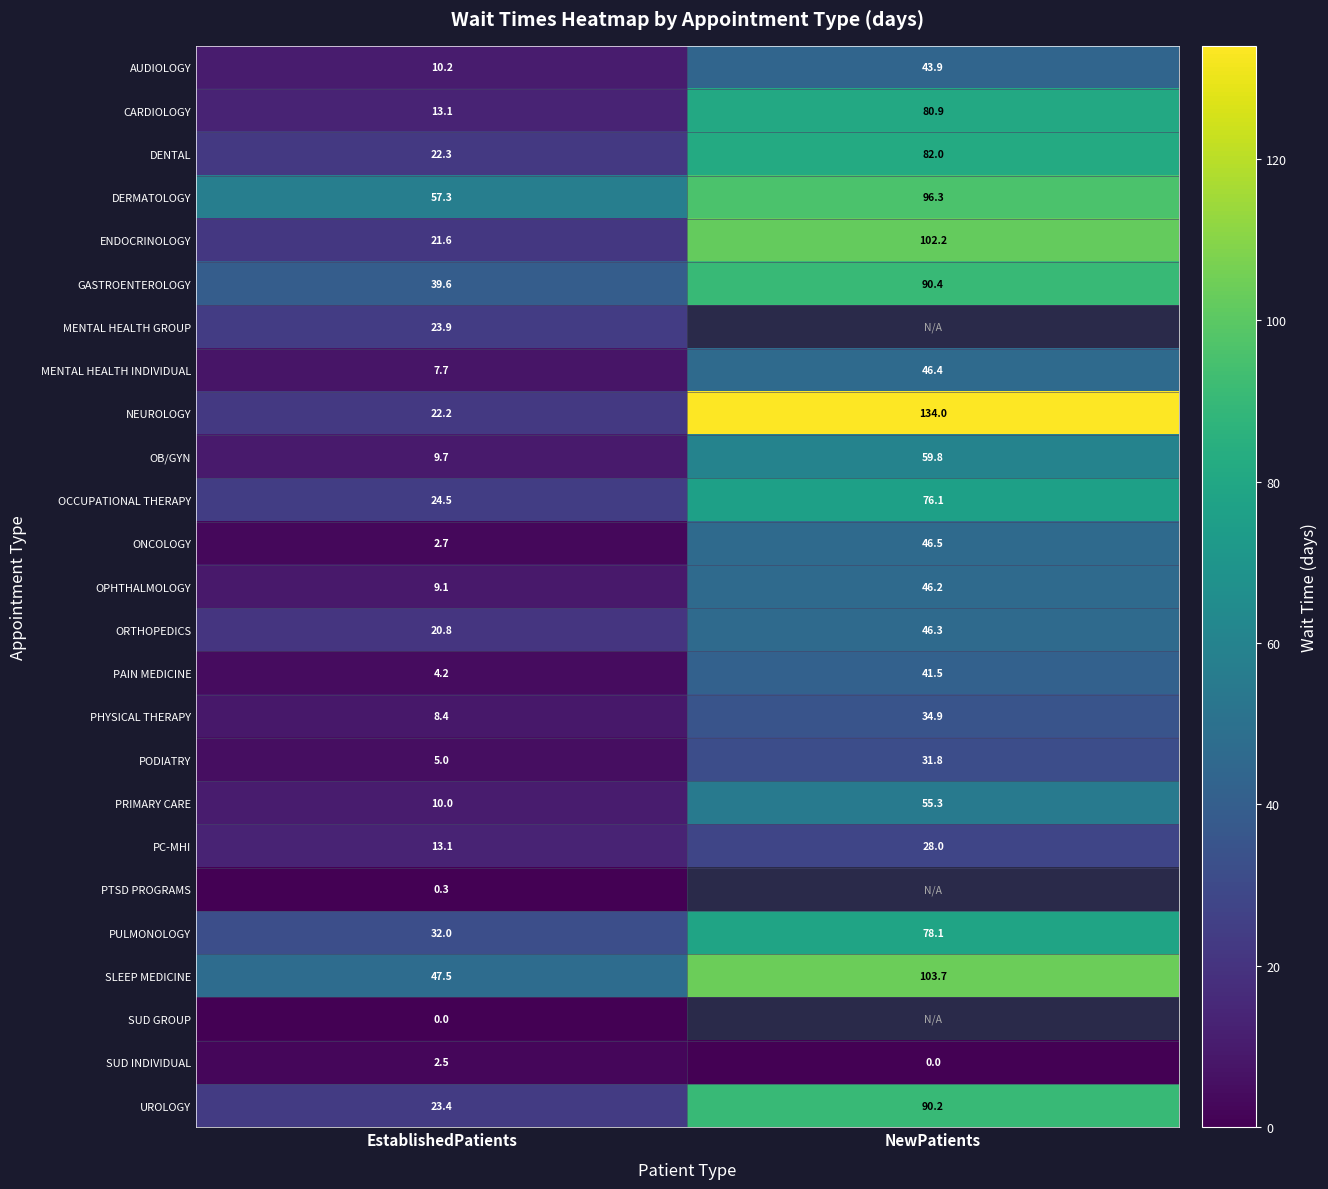

What is the total value across all series at EstablishedPatients?

431.1